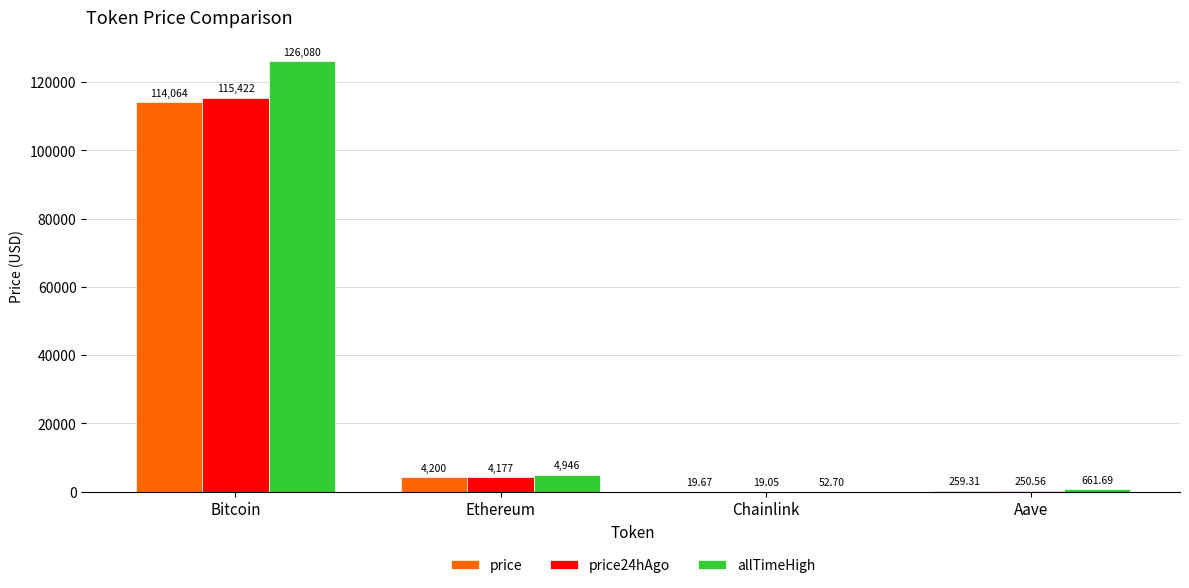

Does the chart contain stacked bars?

No